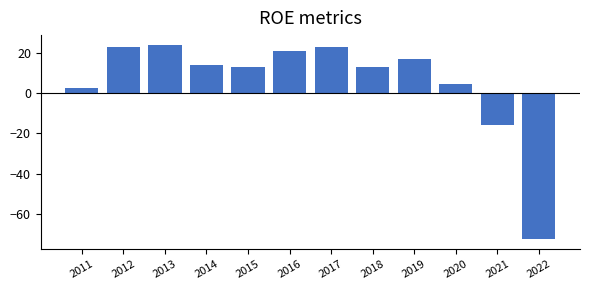

Between 2020 and 2012, which is larger?

2012